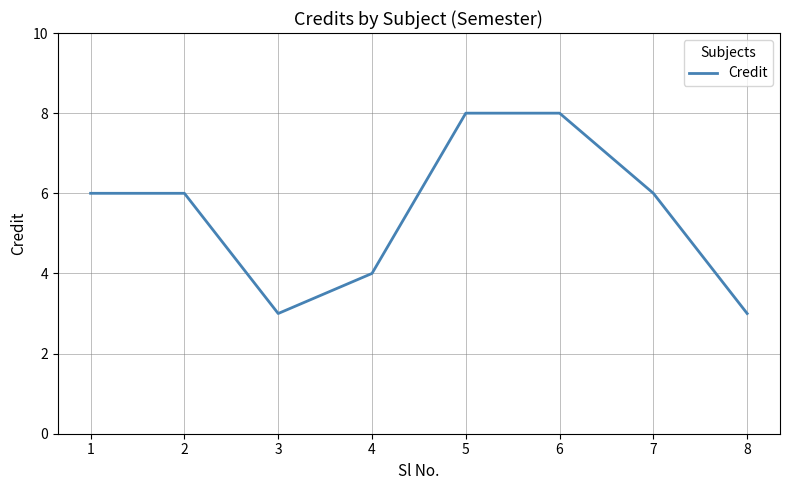

What is the greatest value displayed?

8